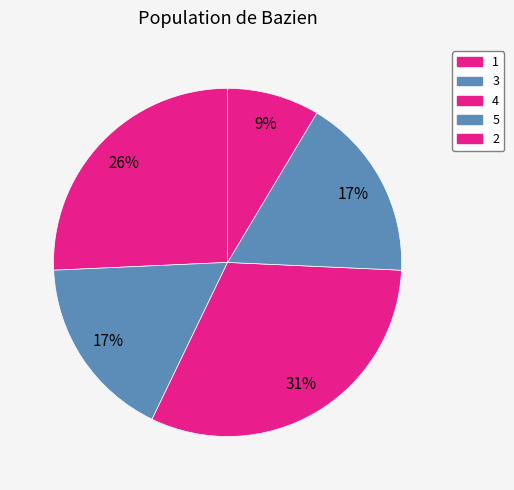

Is there a majority slice in this chart?

No